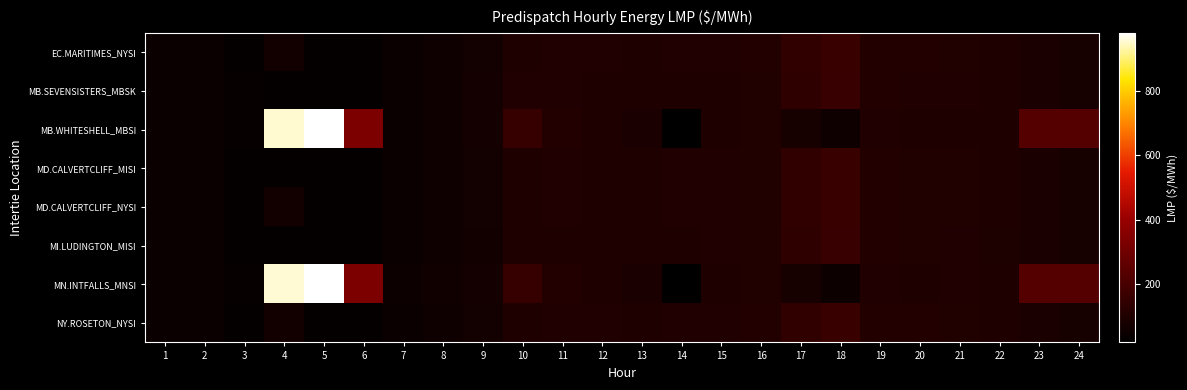

At which category does the chart reach its peak across all series?

5